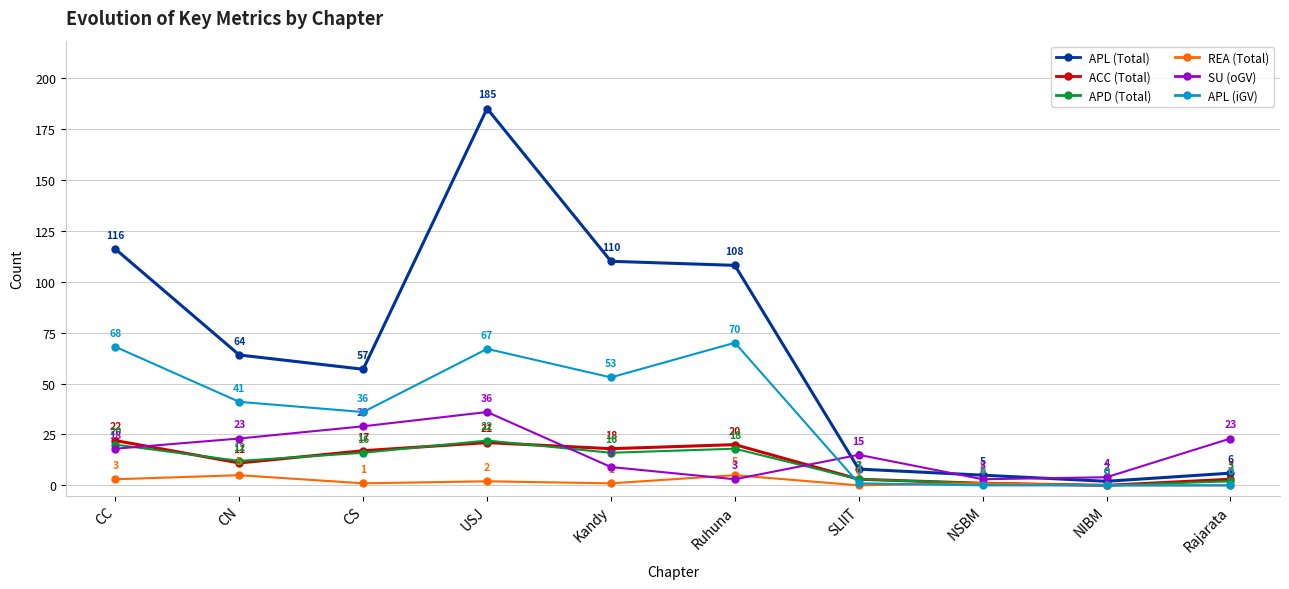

Between NSBM and NIBM, which series saw the biggest shift?

APL (Total)